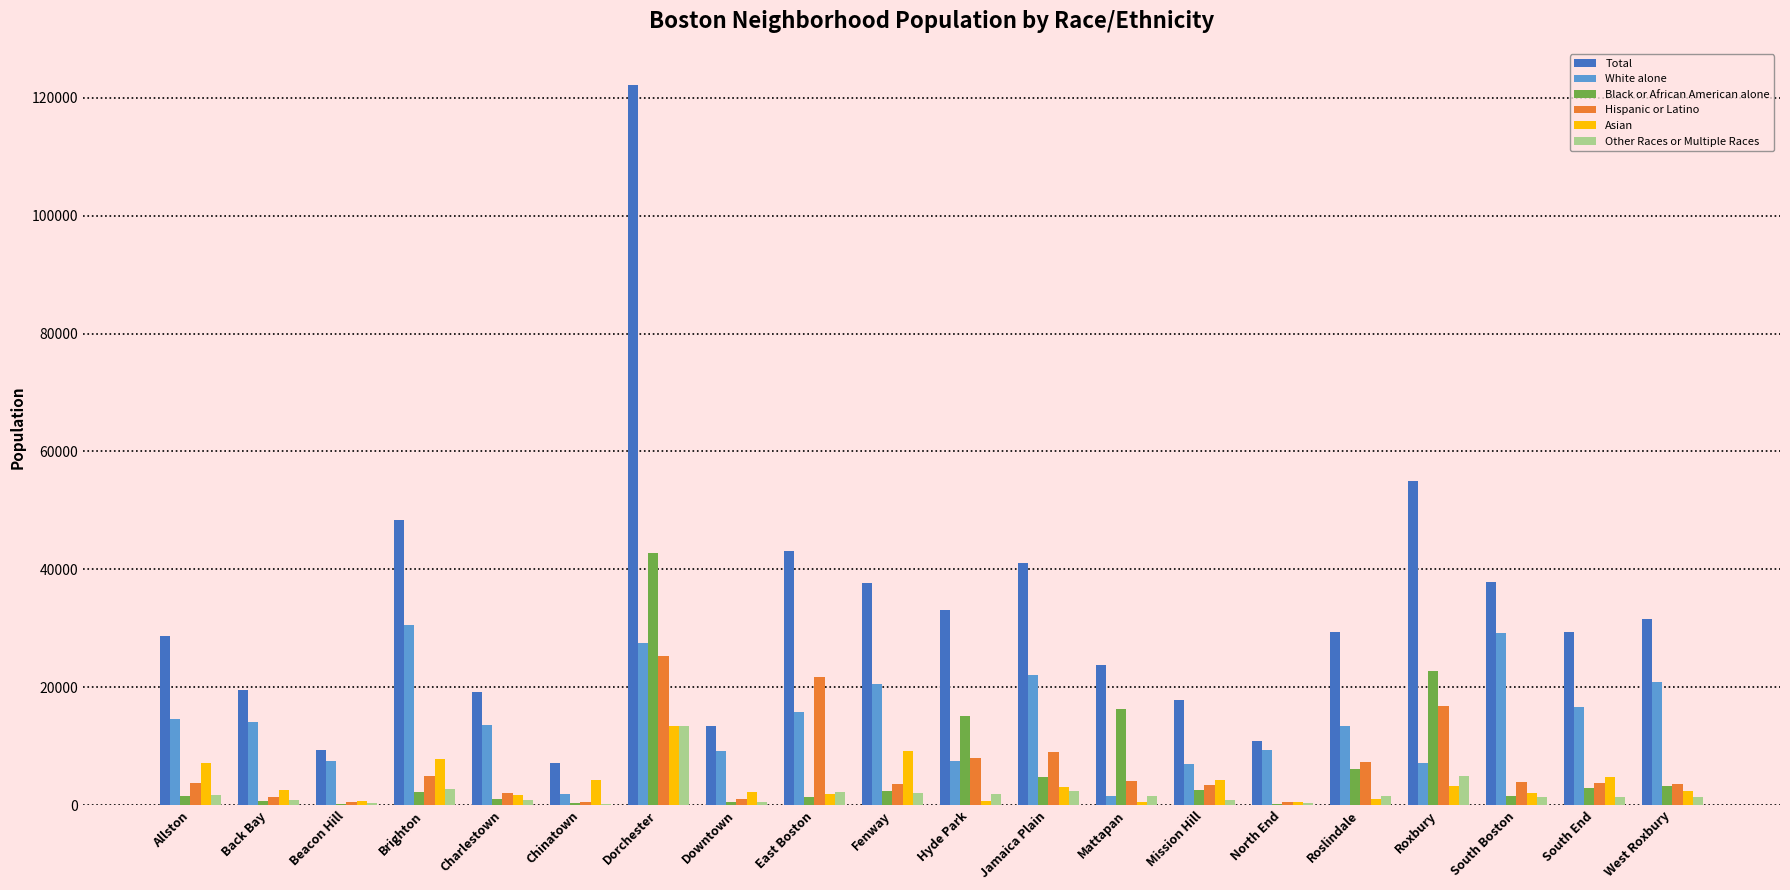

How many groups of bars are there?

20